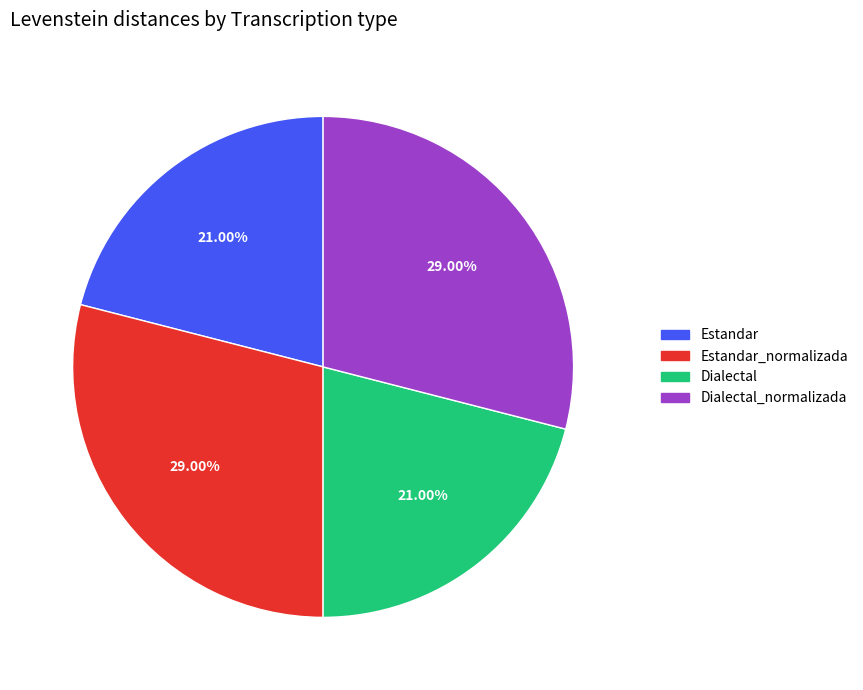

Does any single category account for the majority?

No